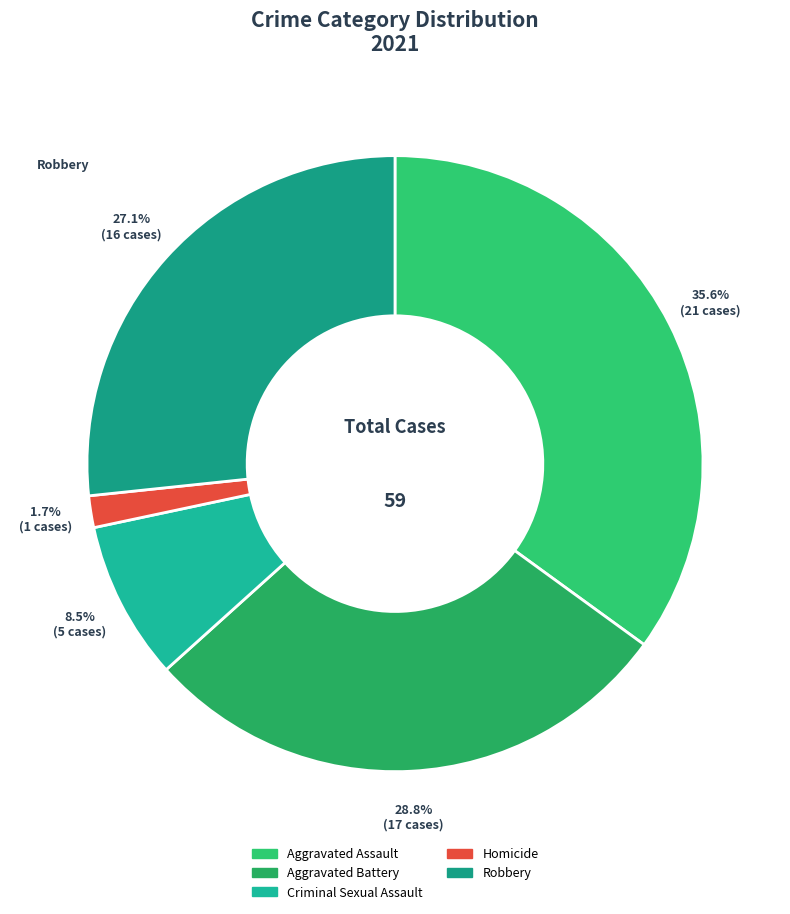

Count the number of slices in the pie.

5